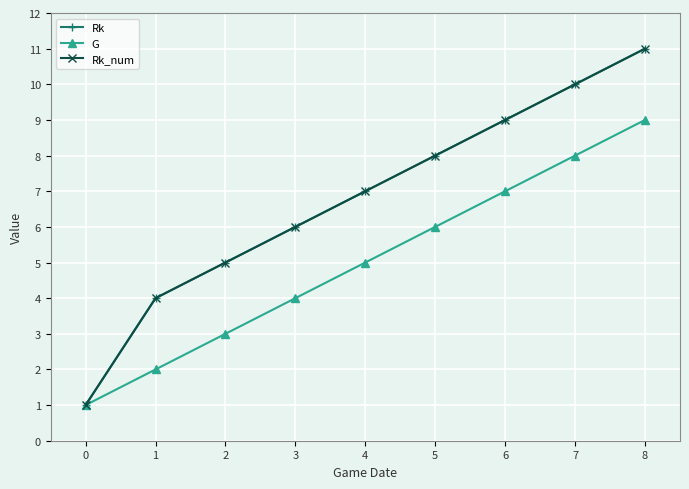

Is this an area chart (filled region under the line)?

No